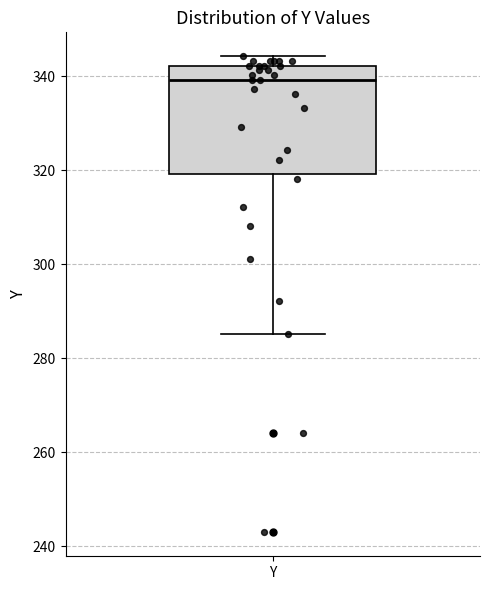

Where does the lower whisker of the box for Y end on the y-axis? The values are not printed on the chart, so give them approximately, as read against the axis.

286